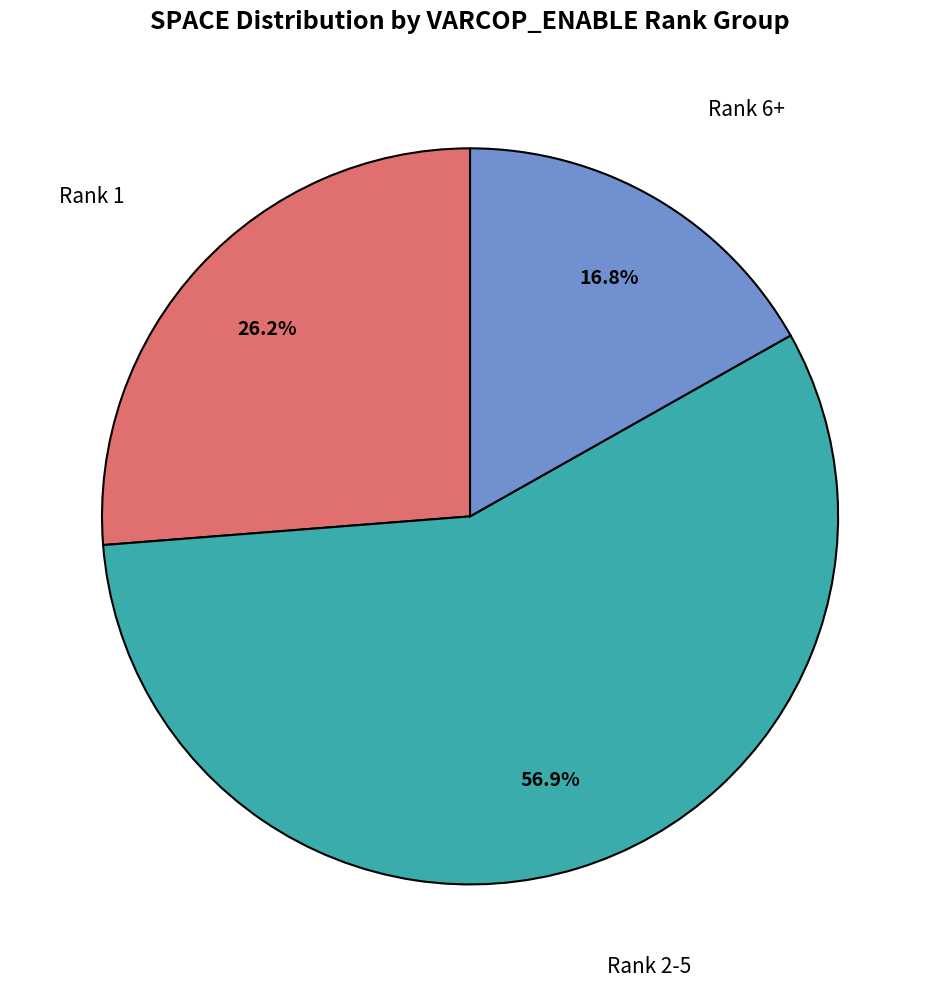

Is there a majority slice in this chart?

Yes